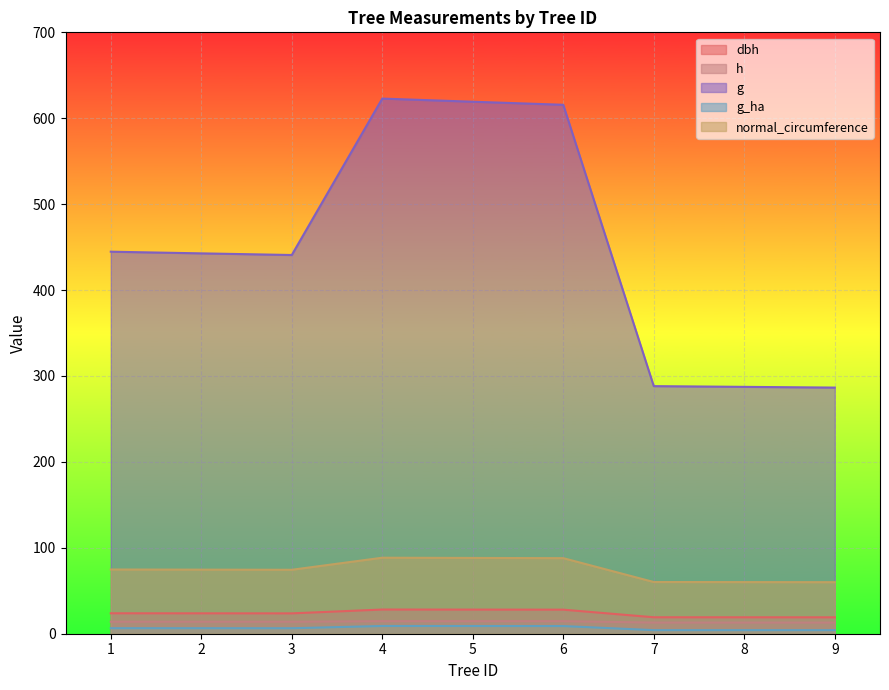

What is the difference between the second highest and second lowest values in the h series?

1.7